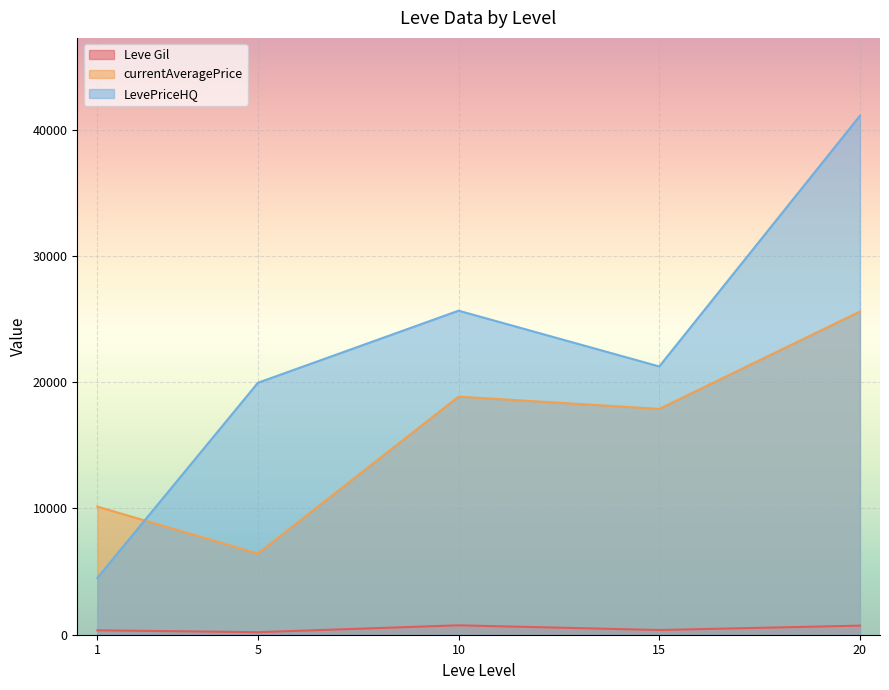

Which series has the widest spread of values?

LevePriceHQ